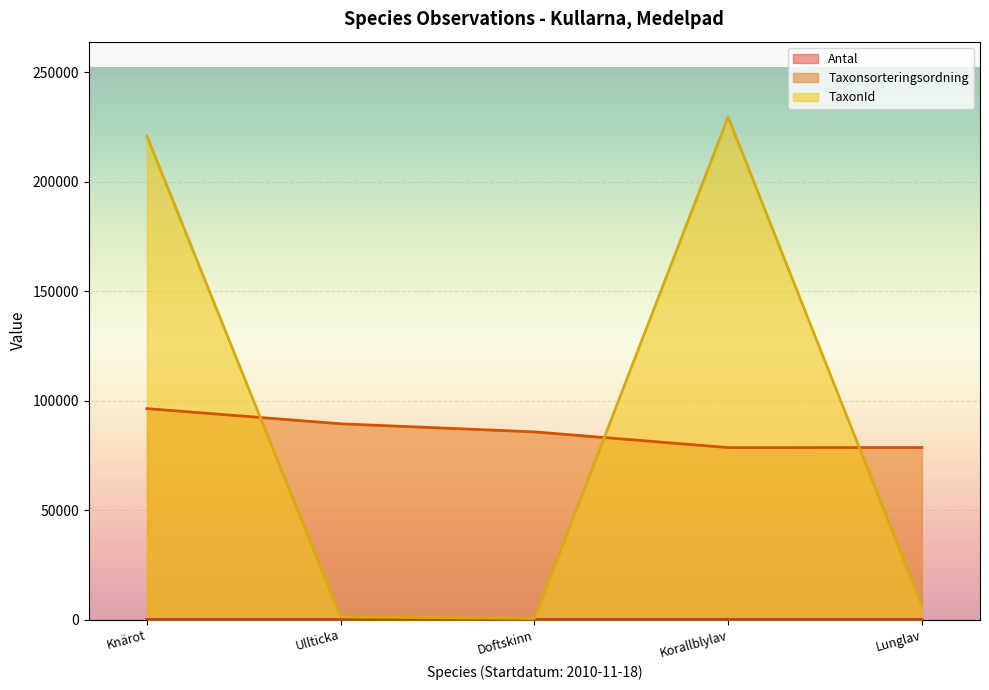

In TaxonId, how many points are lower than both neighbors (excluding endpoints)?

1